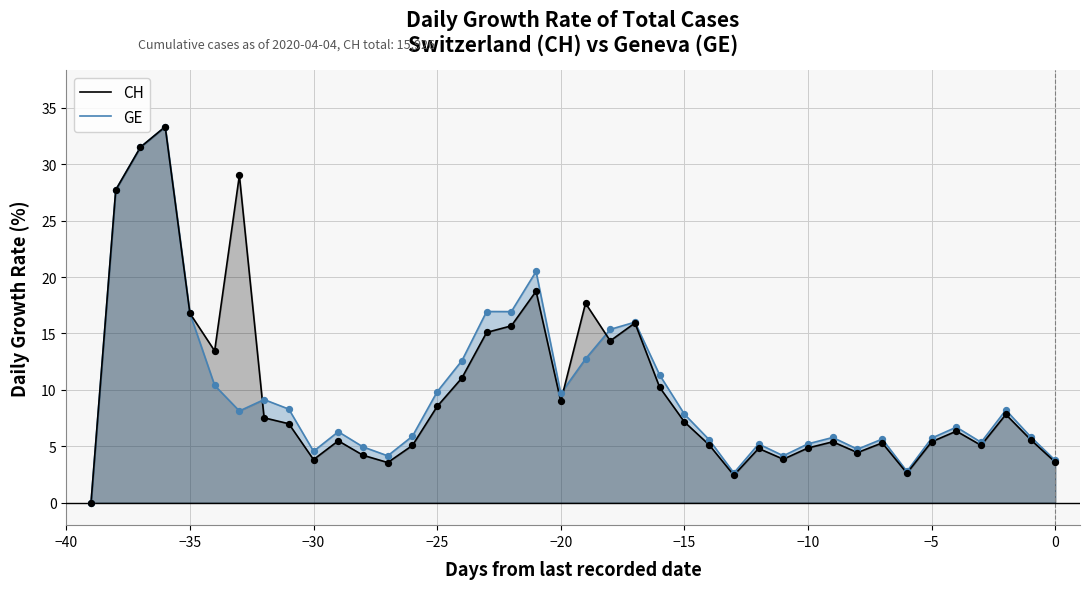

At how many categories does at least one series exceed 25?

4